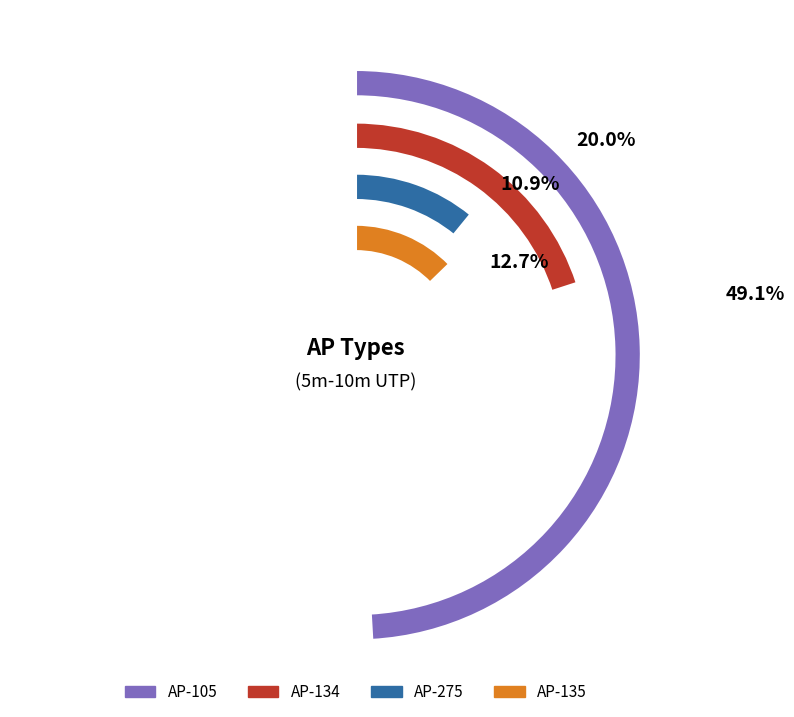

Is AP-275 the majority of the pie?

No